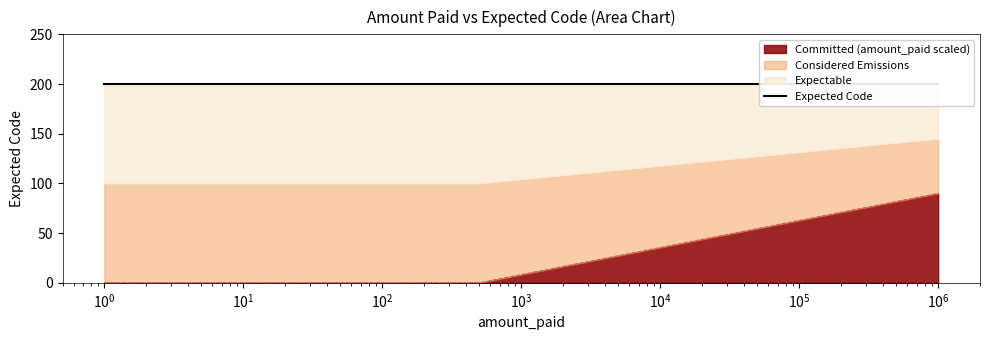

What is the change in value from 500 to 1000000?

+90.0